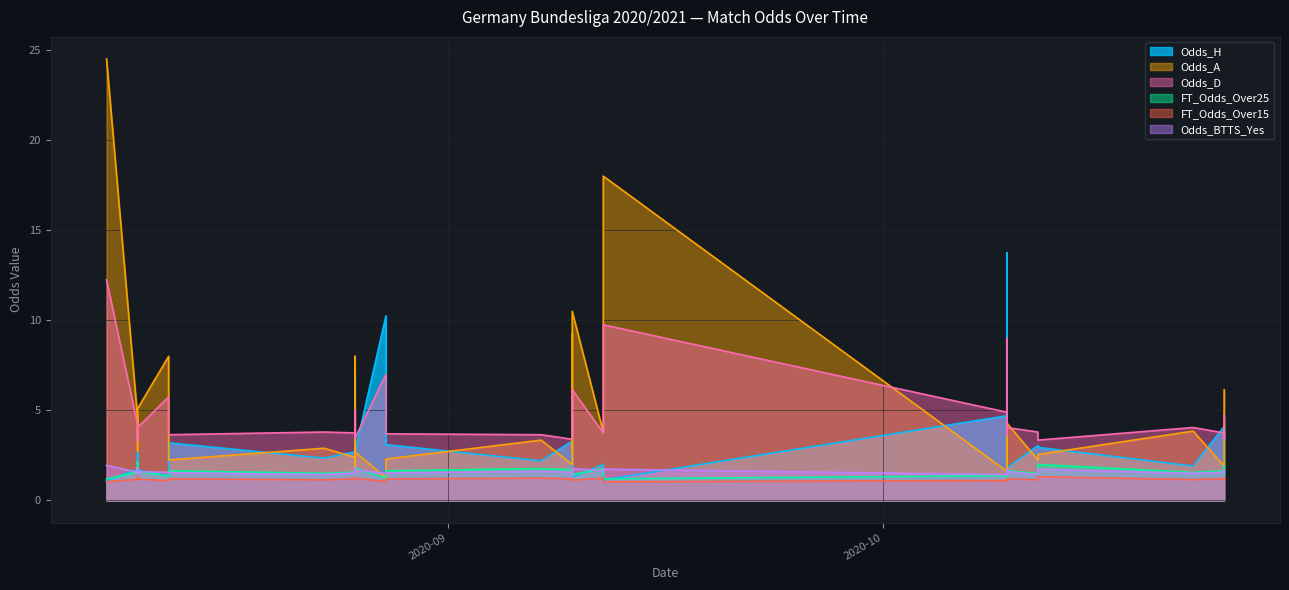

Count the number of categories in the chart.

40